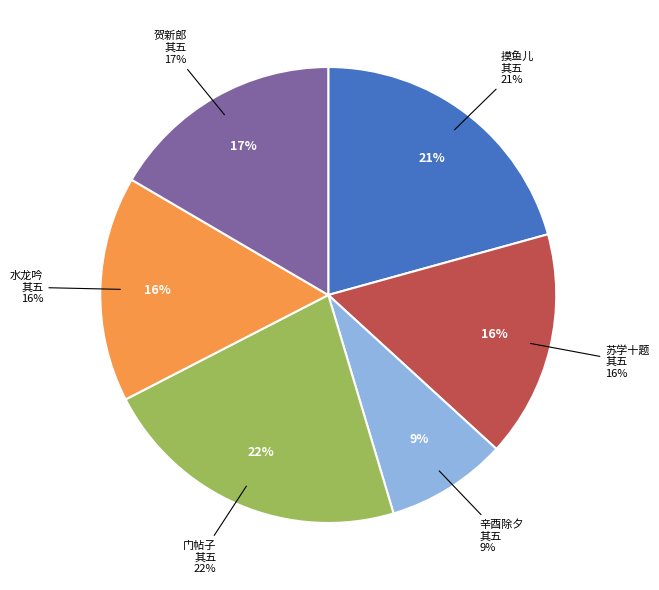

Count the number of slices in the pie.

6